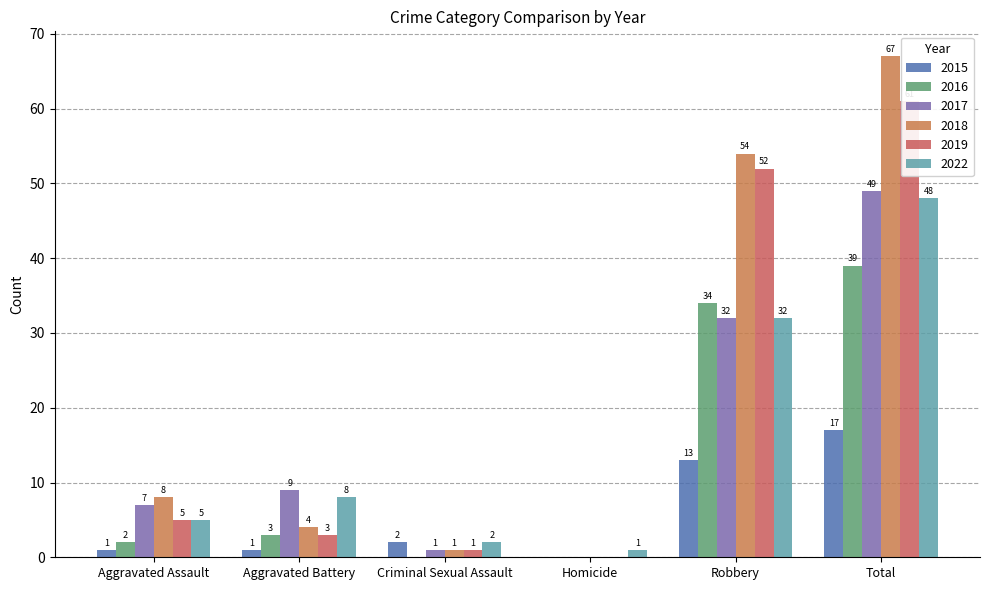

At which category is the sum across all series the highest?

Total